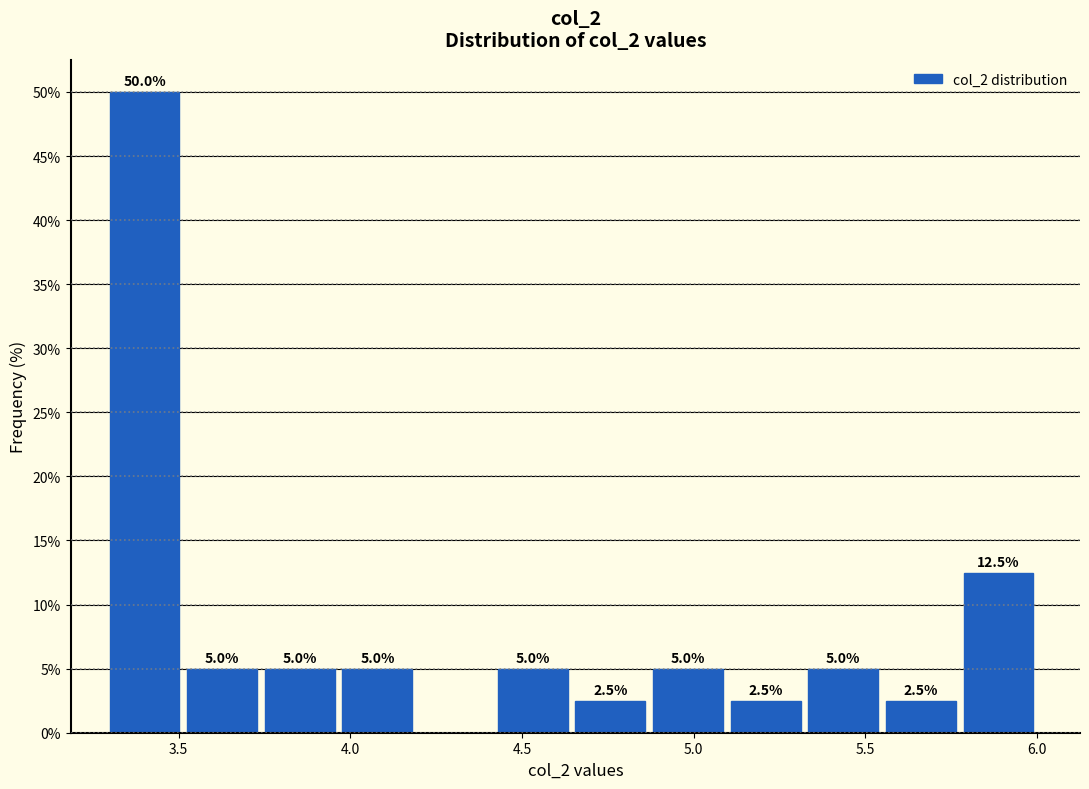

Which range on the x-axis has the tallest bar?

3.30 to 3.55